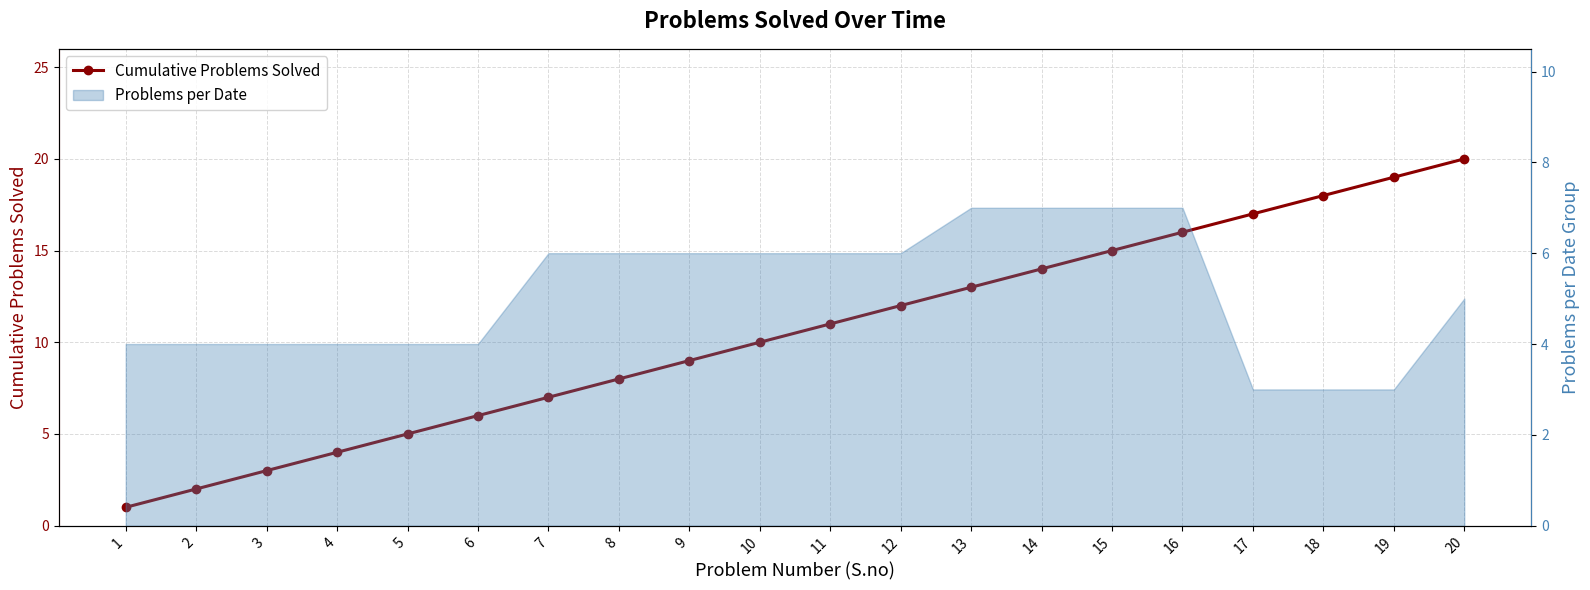

What is the difference between the maximum and minimum values?

19